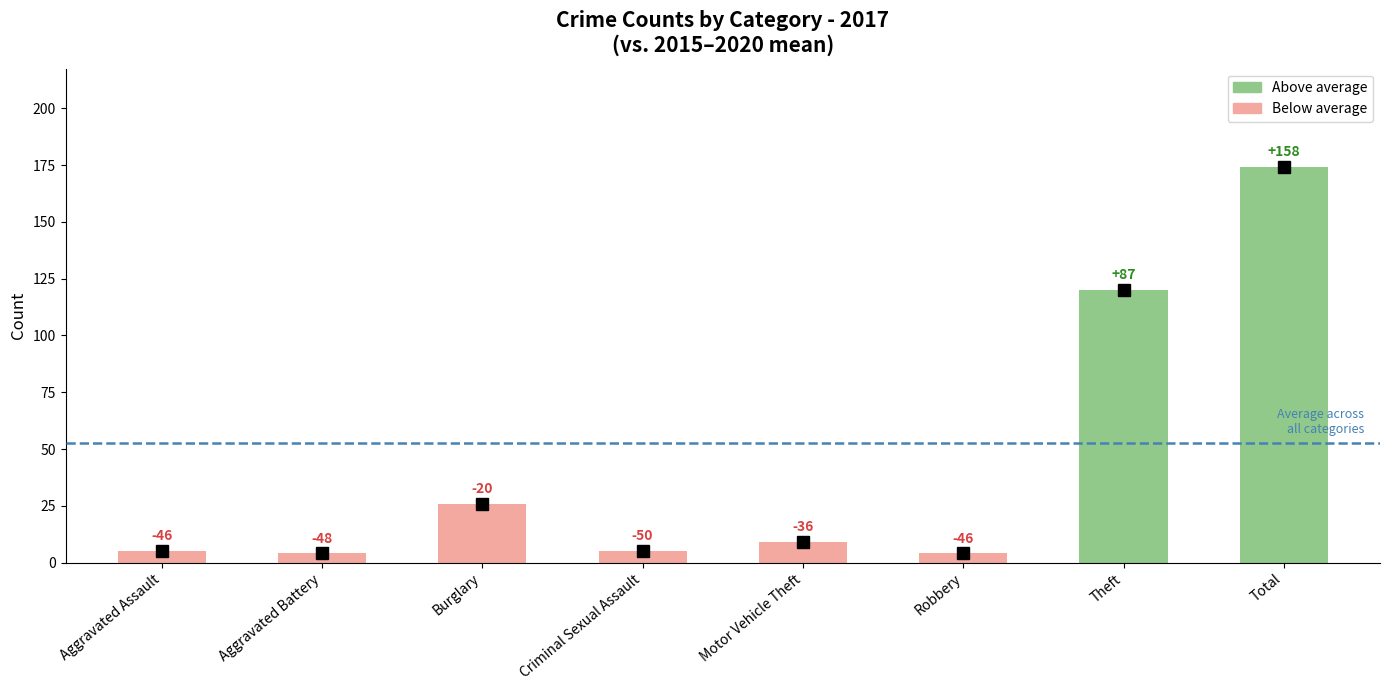

What is the label of the 6th bar from the right?

Burglary